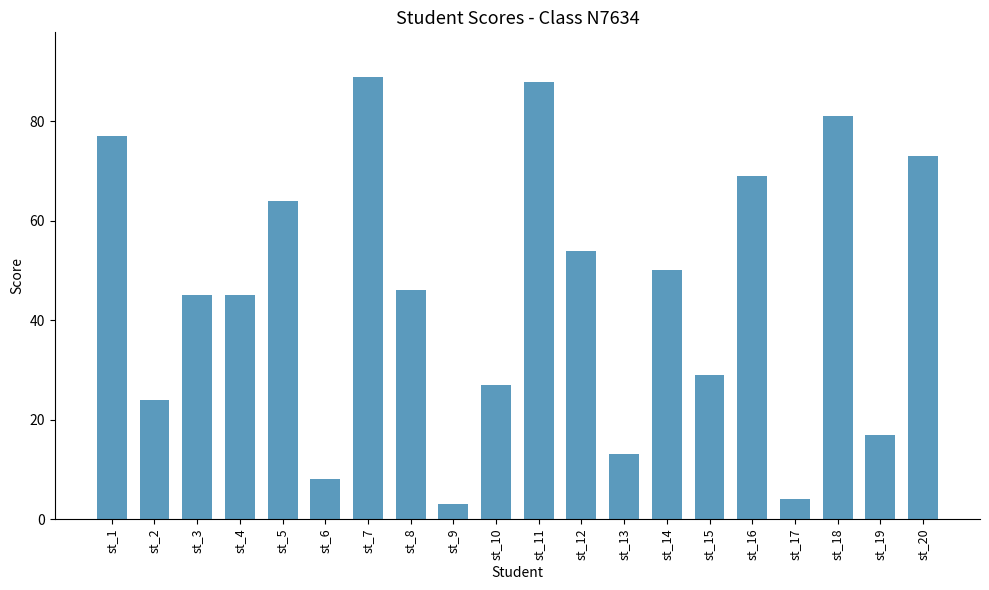

What is the average value?

45